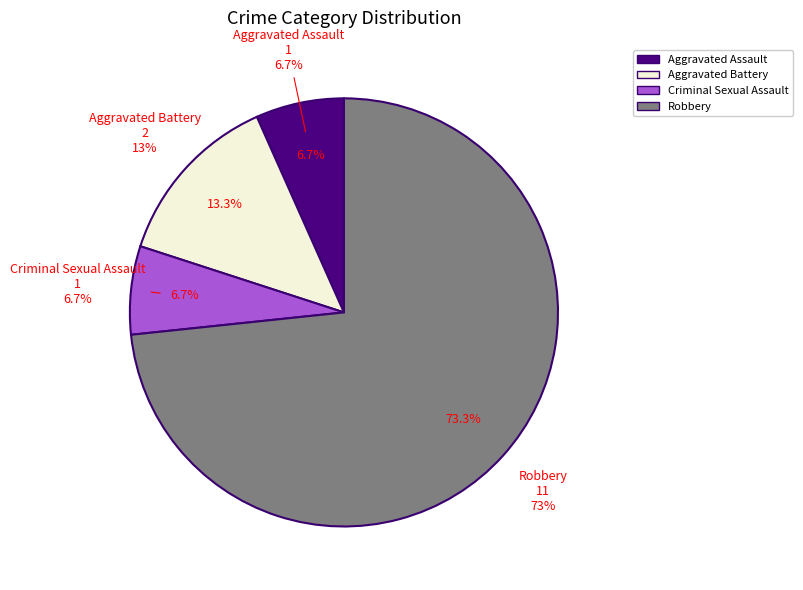

Is the sum of Criminal Sexual Assault and Robbery greater than half?

Yes